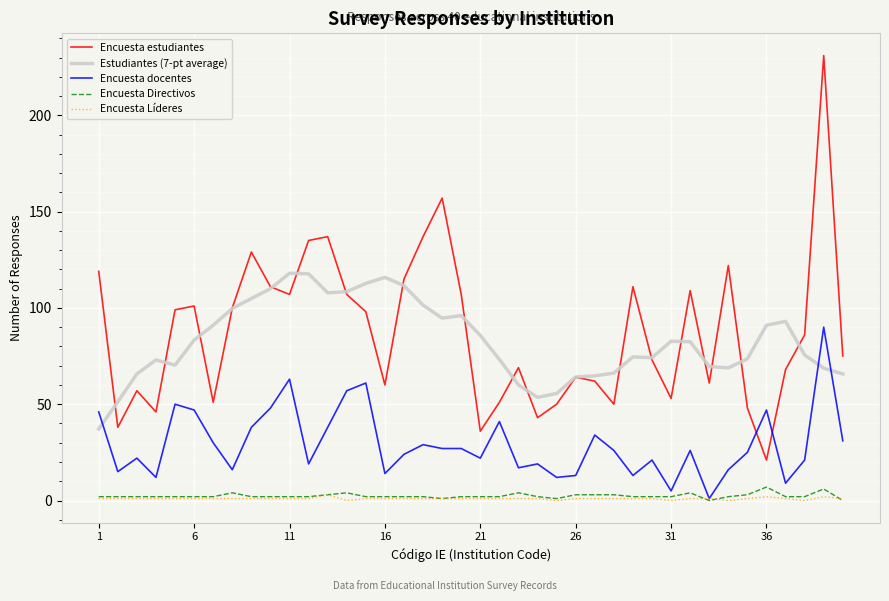

What are all the series names shown in the legend?

Encuesta estudiantes, Estudiantes (7-pt average), Encuesta docentes, Encuesta Directivos, Encuesta Líderes